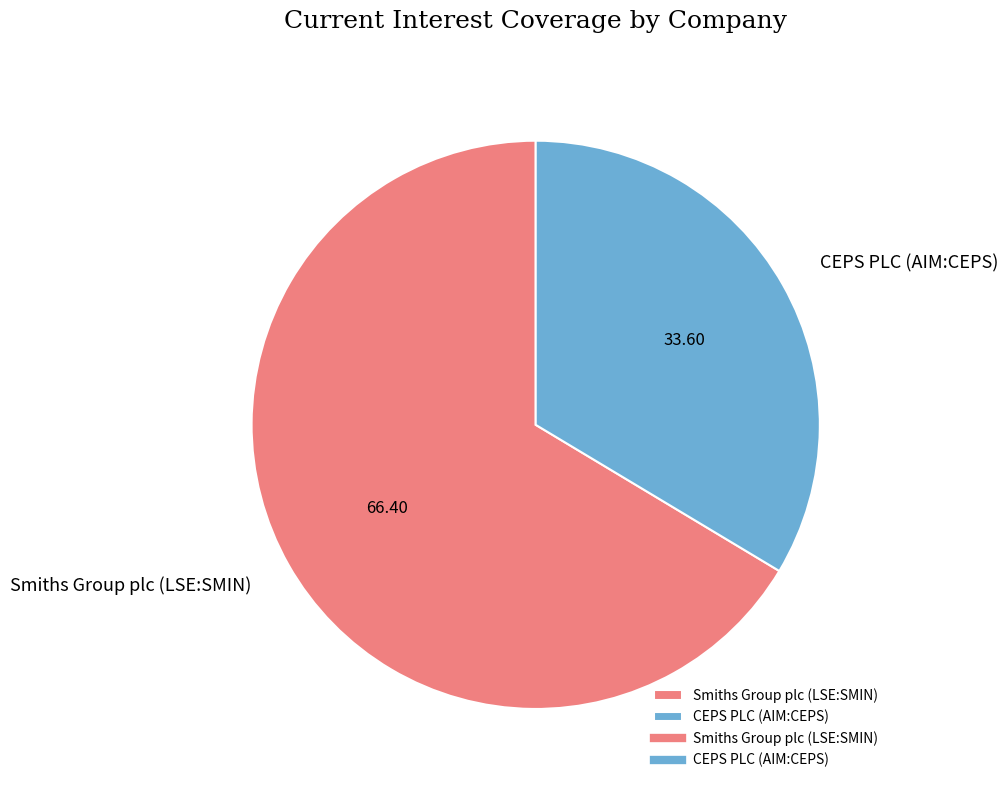

What is the smallest slice in the pie chart?

CEPS PLC (AIM:CEPS)